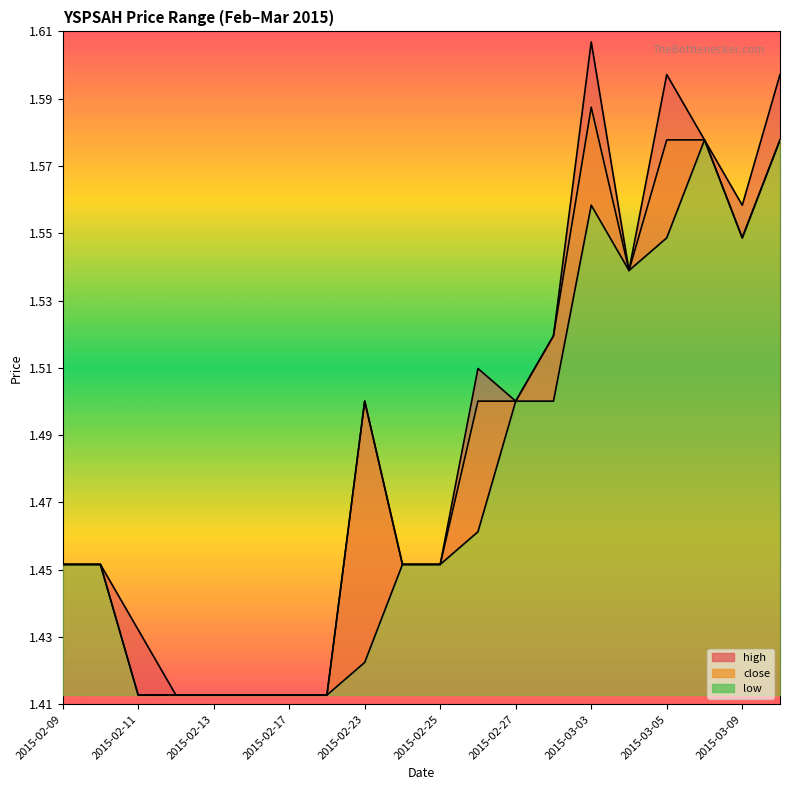

Between 2015-02-17 and 2015-02-24, which series saw the biggest shift?

high